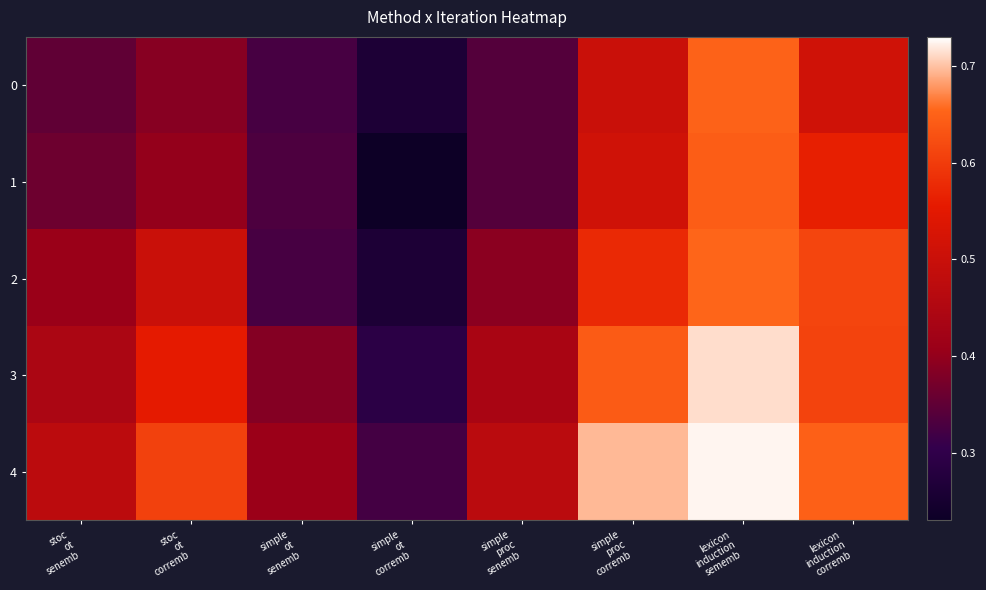

Reading left to right, transcribe all the data shown in this chart.

0: stoc
ot
senemb=0.3	stoc
ot
corremb=0.4	simple
ot
senemb=0.3	simple
ot
corremb=0.3	simple
proc
senemb=0.3	simple
proc
corremb=0.5	lexicon
induction
sememb=0.7	lexicon
induction
corremb=0.5
1: stoc
ot
senemb=0.4	stoc
ot
corremb=0.4	simple
ot
senemb=0.3	simple
ot
corremb=0.2	simple
proc
senemb=0.3	simple
proc
corremb=0.5	lexicon
induction
sememb=0.6	lexicon
induction
corremb=0.6
2: stoc
ot
senemb=0.4	stoc
ot
corremb=0.5	simple
ot
senemb=0.3	simple
ot
corremb=0.3	simple
proc
senemb=0.4	simple
proc
corremb=0.6	lexicon
induction
sememb=0.7	lexicon
induction
corremb=0.6
3: stoc
ot
senemb=0.4	stoc
ot
corremb=0.6	simple
ot
senemb=0.4	simple
ot
corremb=0.3	simple
proc
senemb=0.4	simple
proc
corremb=0.6	lexicon
induction
sememb=0.7	lexicon
induction
corremb=0.6
4: stoc
ot
senemb=0.5	stoc
ot
corremb=0.6	simple
ot
senemb=0.4	simple
ot
corremb=0.3	simple
proc
senemb=0.5	simple
proc
corremb=0.7	lexicon
induction
sememb=0.7	lexicon
induction
corremb=0.6